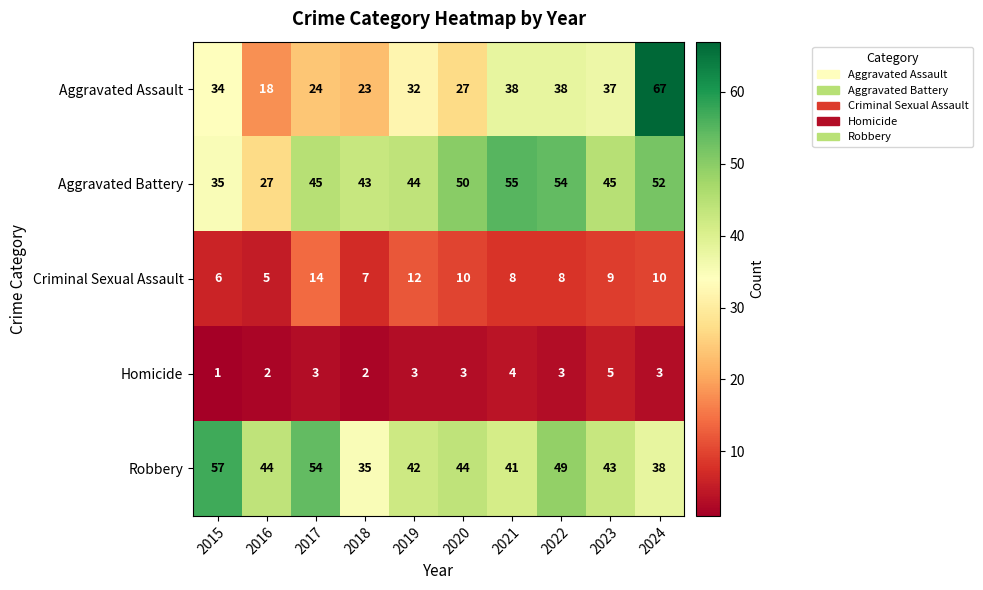

Is the value of Criminal Sexual Assault at 2017 greater than the value of Robbery at 2019?

No